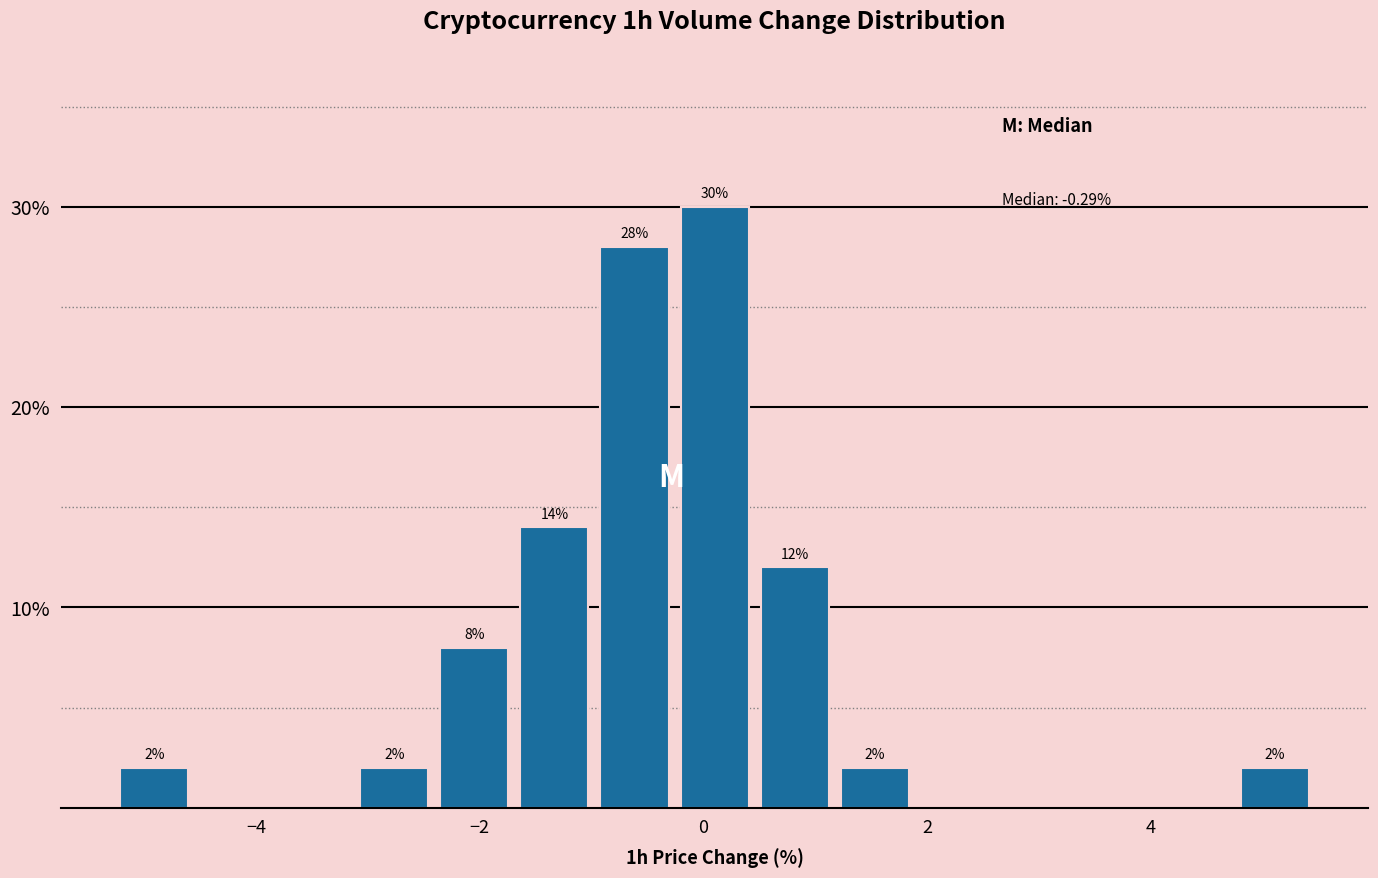

Read against the x-axis, roughly where is the centre of the tallest bar?

0.2